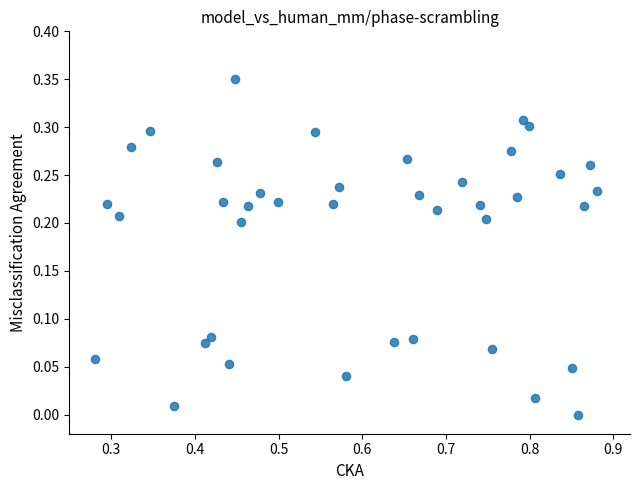

What is the range of X values (max minus min)?

0.6